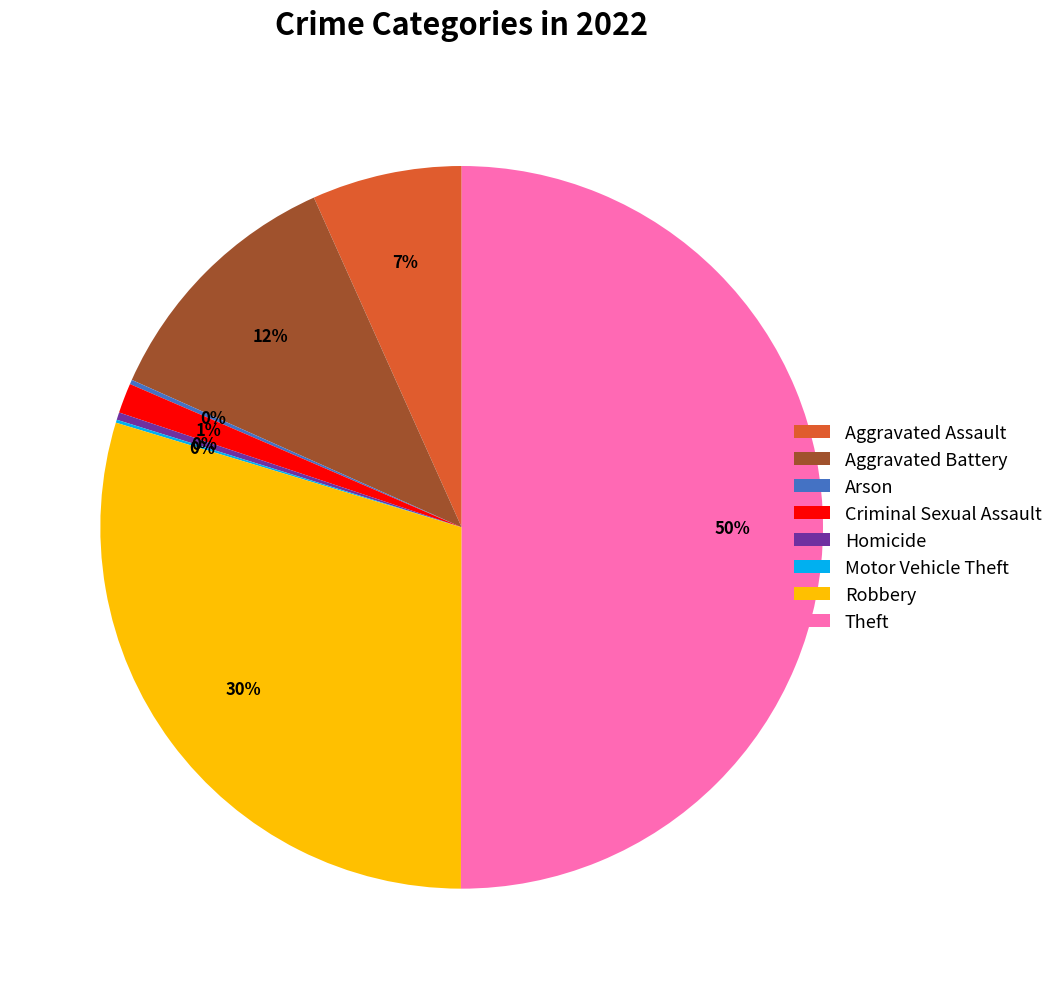

Which category accounts for the majority?

Theft